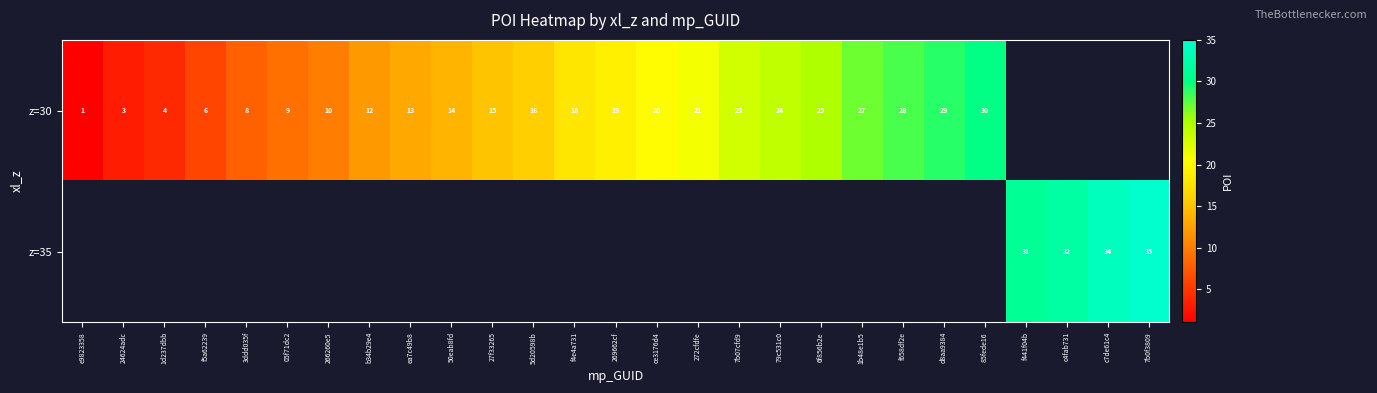

Which series changed the most between 27f33265 and 85fede16?

row_0